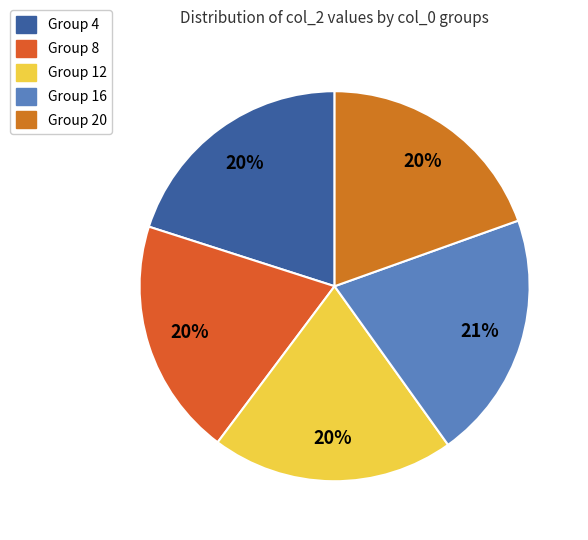

How many slices are in this pie chart?

5